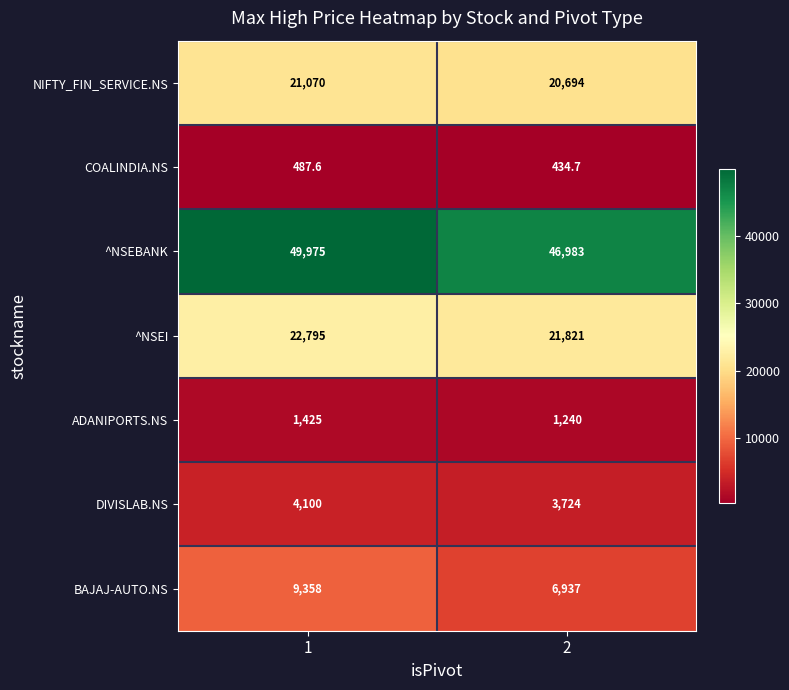

What is the difference between the highest and lowest values at 2?

46548.3